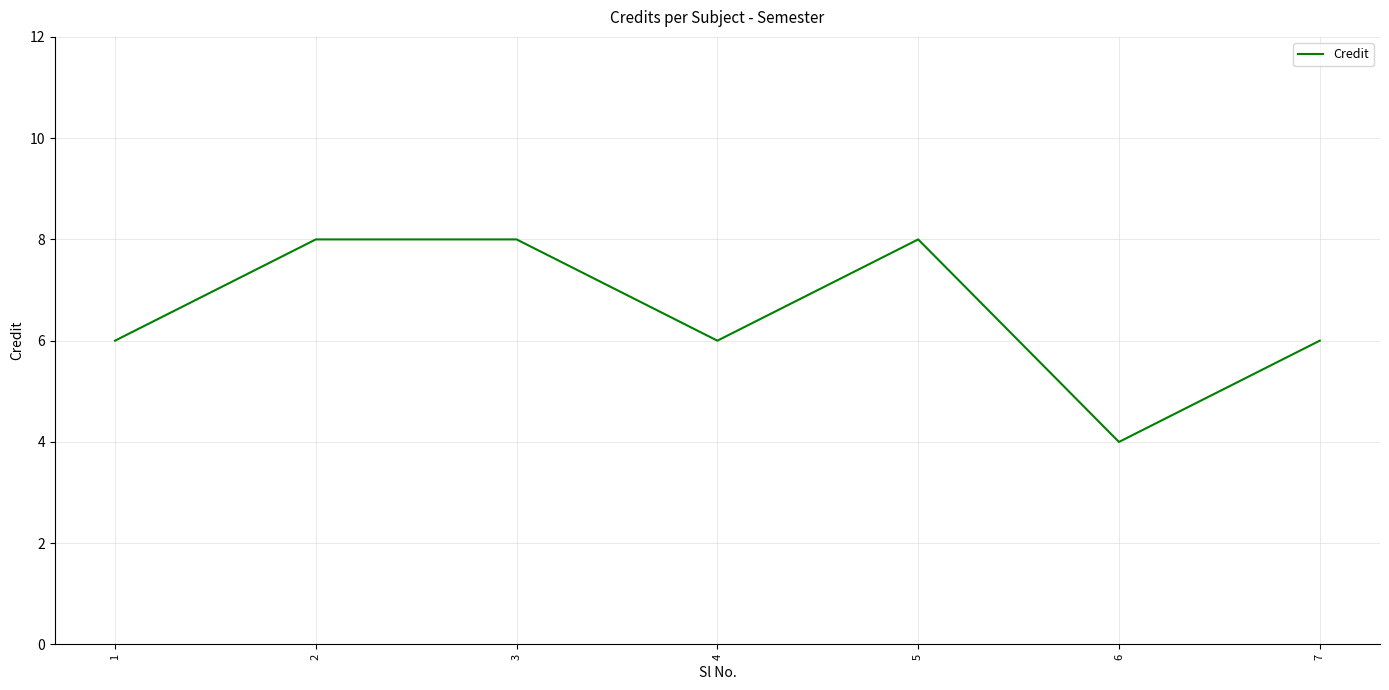

What is the difference between the maximum and minimum values?

4